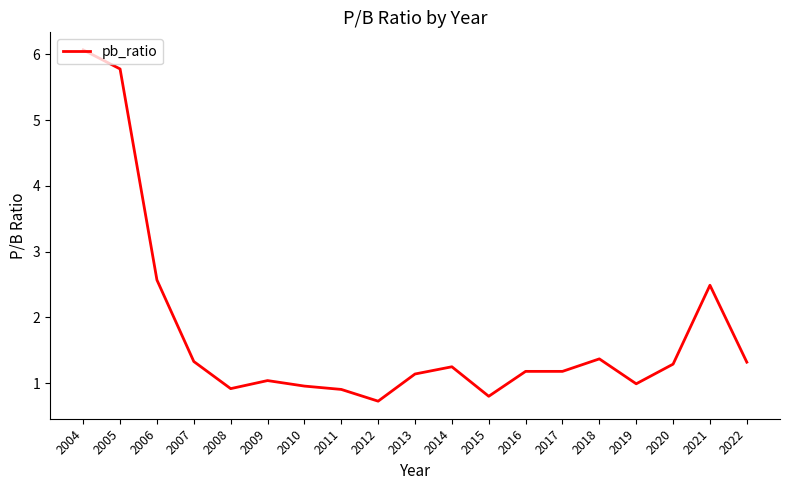

What is the sum of the values at 2017 and 2010?

2.1